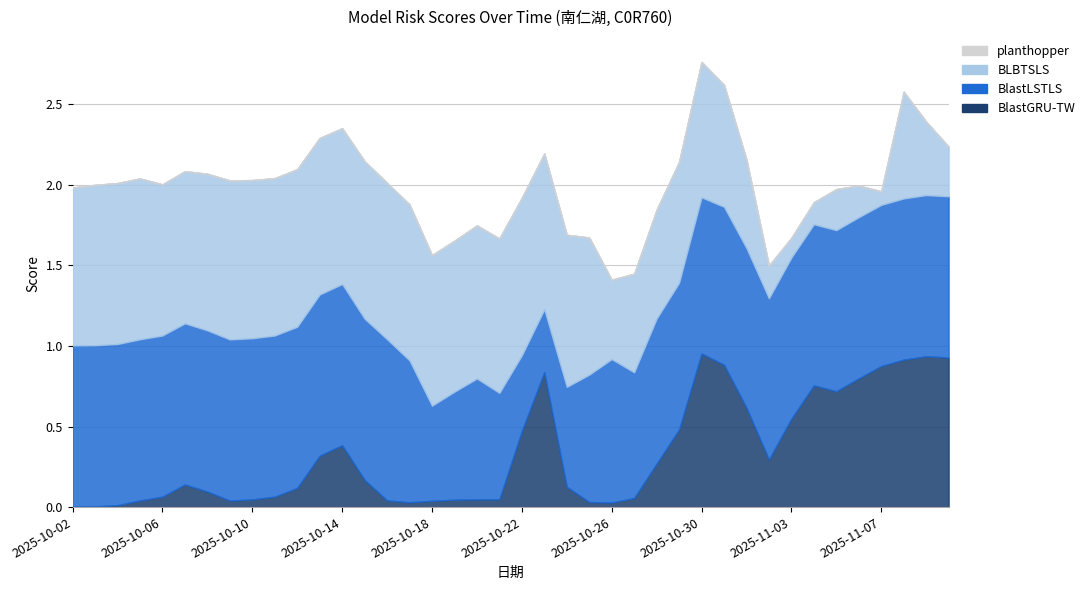

True or false: BLBTSLS has a value of 1.6 at 2025-10-11.

False